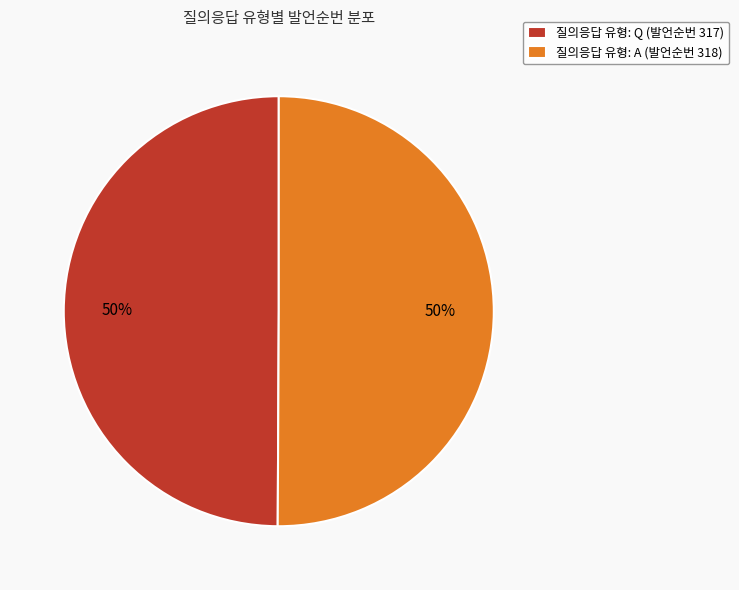

Do 질의응답 유형: Q (발언순번 317) and 질의응답 유형: A (발언순번 318) together represent more than half of the pie?

Yes